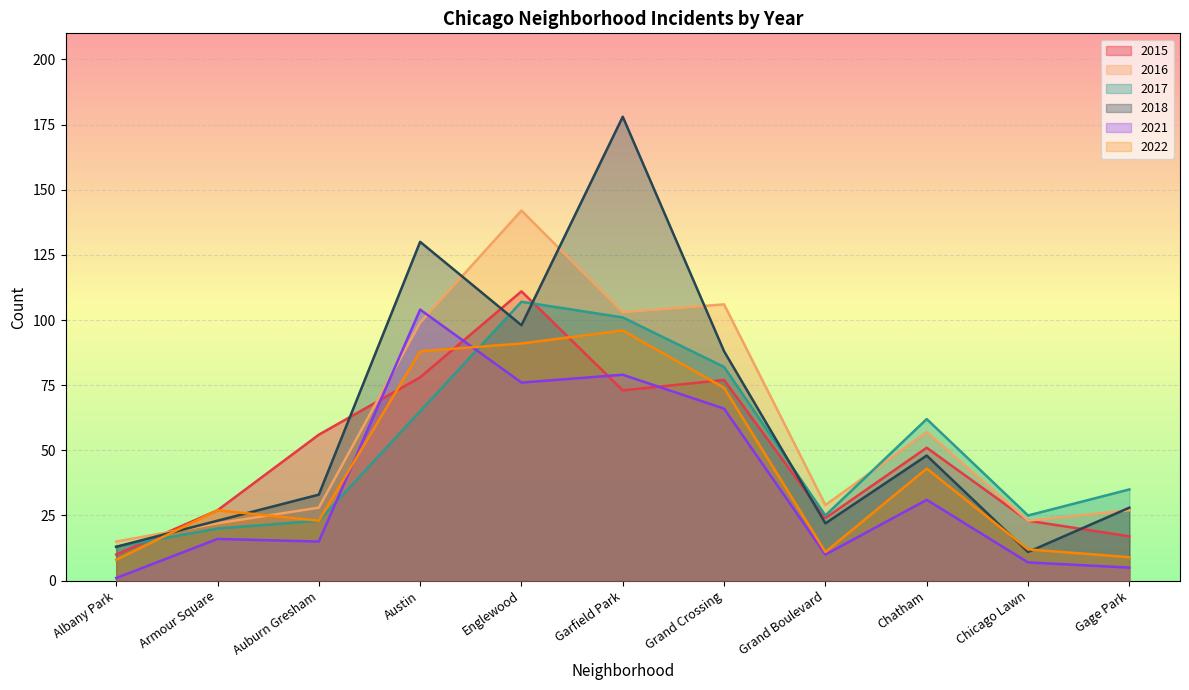

Is the value of 2022 at Chicago Lawn greater than the value of 2017 at Auburn Gresham?

No